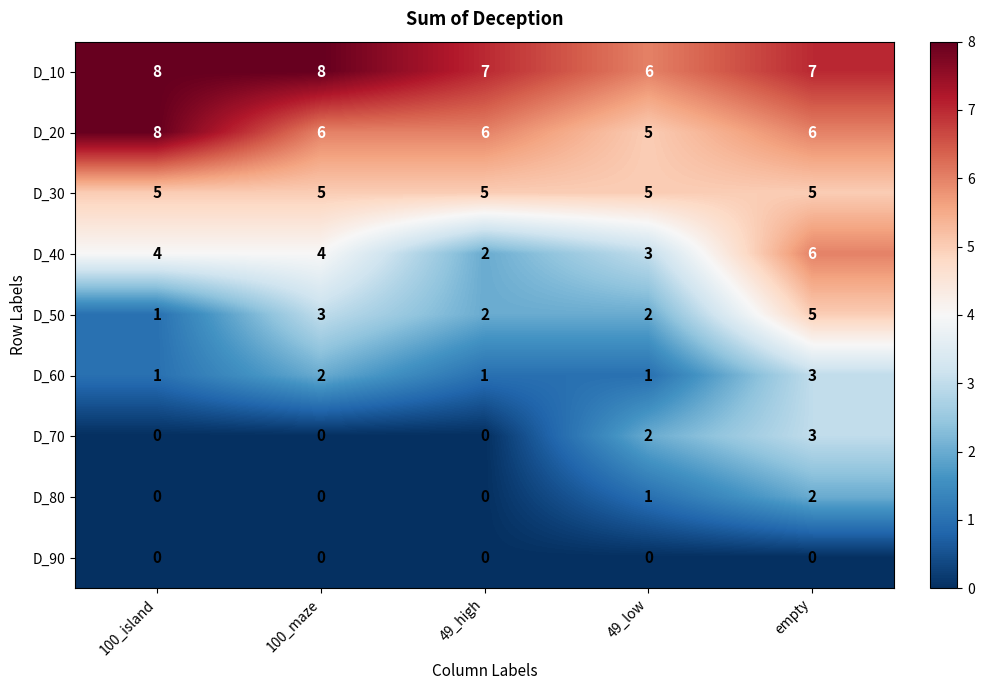

What is the maximum value shown in the chart?

8